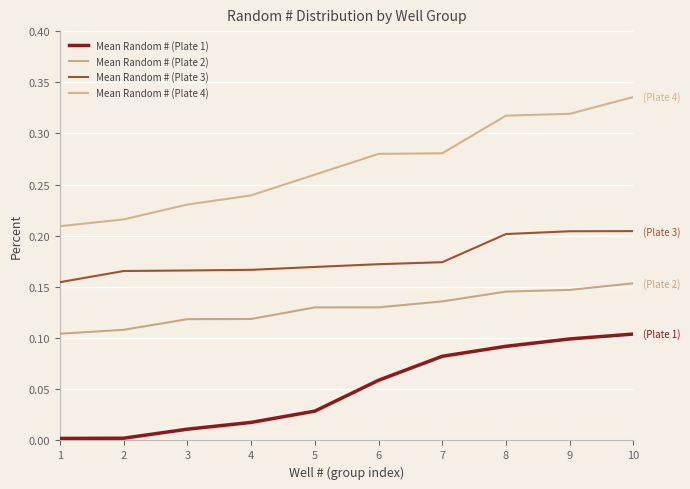

Which series has the largest total across all categories?

Mean Random # (Plate 4)